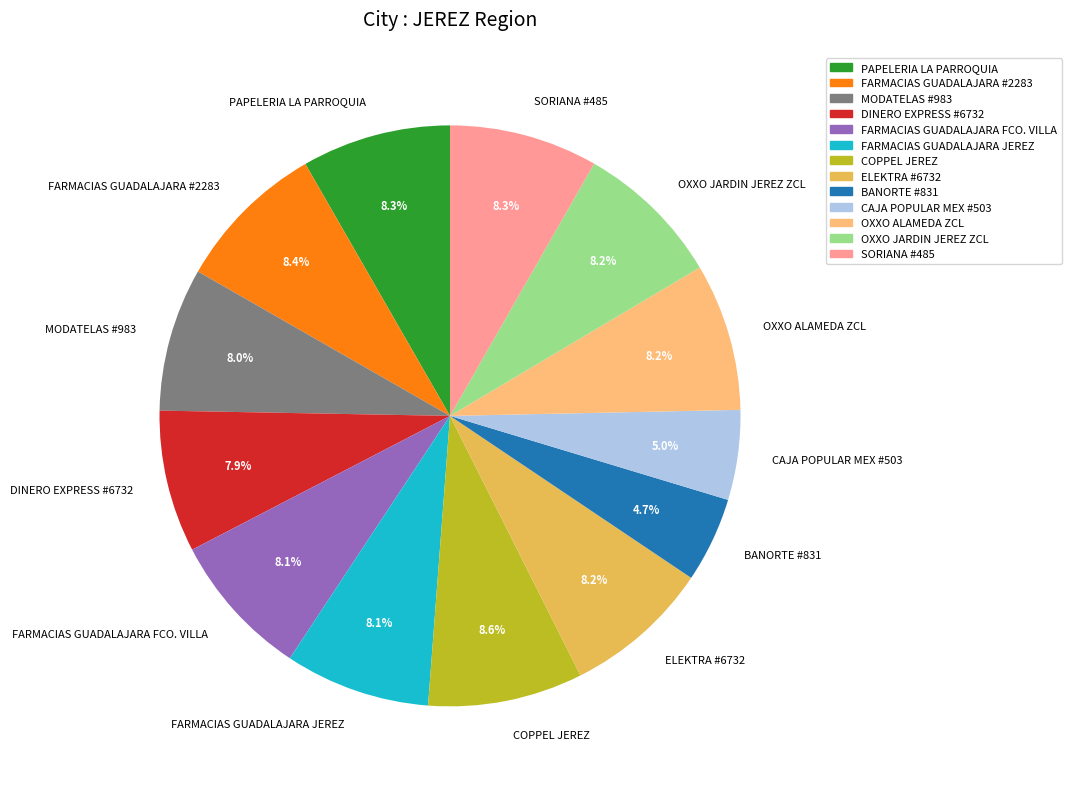

Is there any slice that represents more than half of the pie?

No